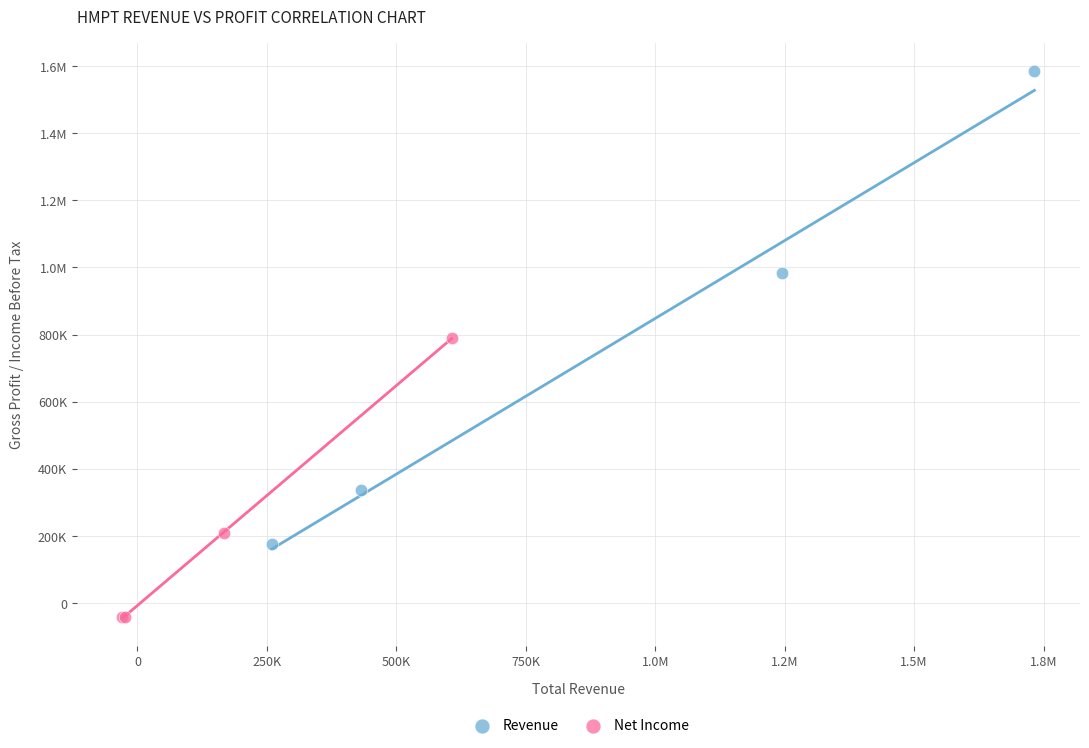

What are all the series names shown in the legend?

Revenue, Net Income